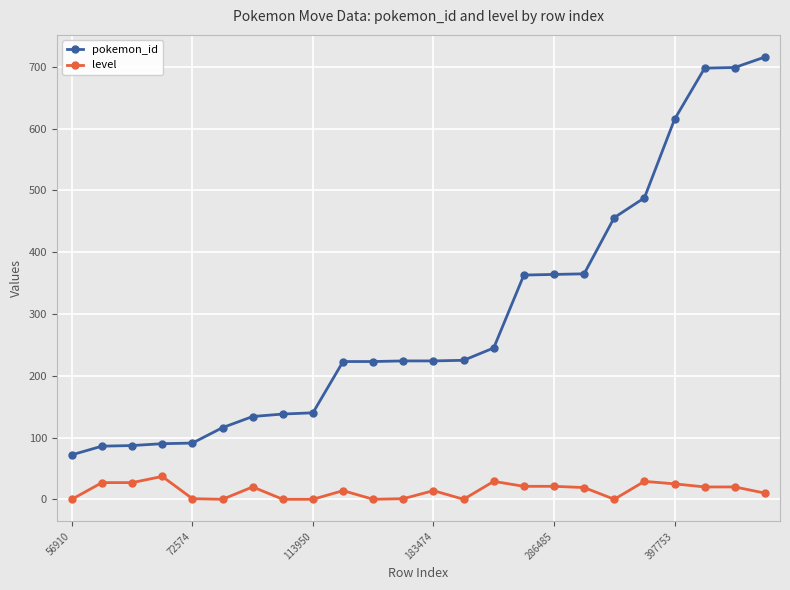

What is the minimum value for pokemon_id?

72